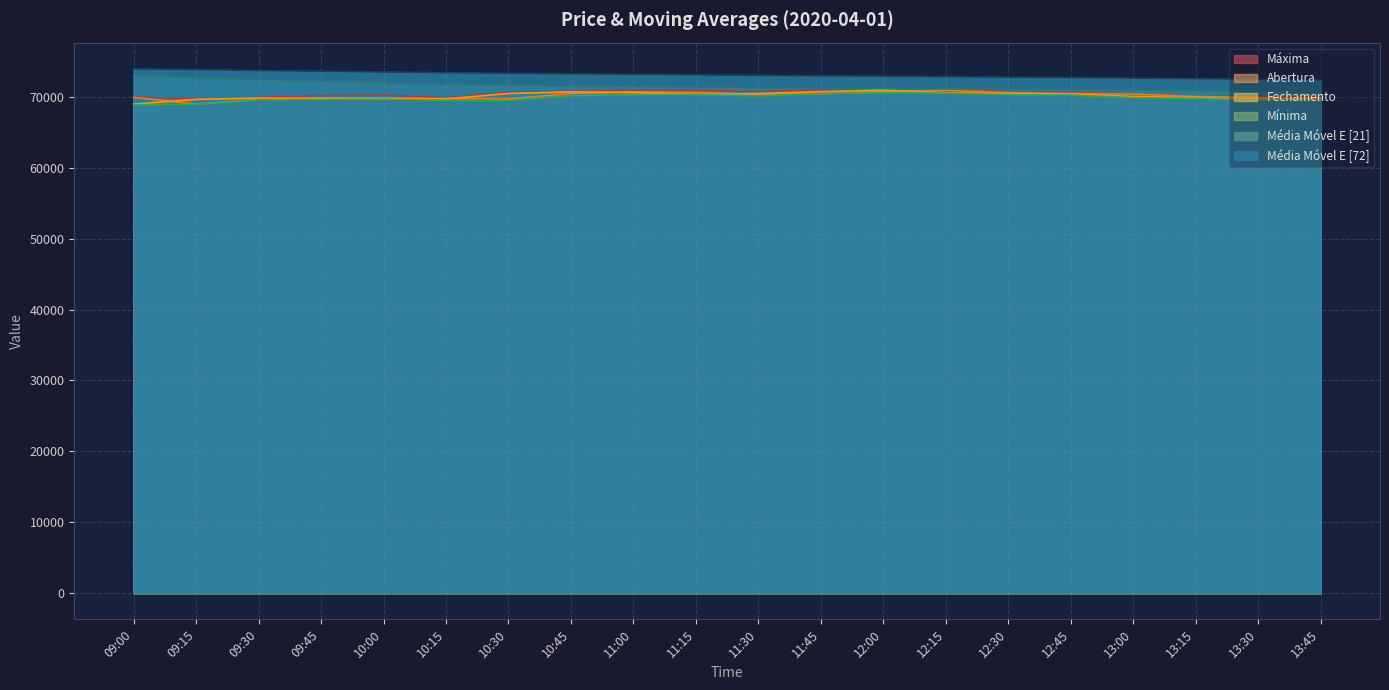

Reading left to right, transcribe all the data shown in this chart.

Média Móvel E [21]: 09:00=73012.6	09:15=72705.5	09:30=72444.6	09:45=72200.5	10:00=71980.0	10:15=71773.6	10:30=71655.1	10:45=71568.3	11:00=71480.3	11:15=71377.1	11:30=71293.7	11:45=71242.0	12:00=71214.6	12:15=71157.8	12:30=71094.3	12:45=71031.7	13:00=70942.0	13:15=70847.2	13:30=70740.2	13:45=70657.9
Média Móvel E [72]: 09:00=73951.1	09:15=73832.9	09:30=73723.4	09:45=73614.8	10:00=73509.6	10:15=73405.5	10:30=73325.1	10:45=73253.1	11:00=73180.4	11:15=73102.8	11:30=73030.4	11:45=72967.2	12:00=72911.6	12:15=72848.1	12:30=72782.6	12:45=72717.5	13:00=72644.3	13:15=72569.1	13:30=72489.6	13:45=72416.9
Fechamento: 09:00=68965.0	09:15=69635.0	09:30=69835.0	09:45=69760.0	10:00=69775.0	10:15=69710.0	10:30=70470.0	10:45=70700.0	11:00=70600.0	11:15=70345.0	11:30=70460.0	11:45=70725.0	12:00=70940.0	12:15=70590.0	12:30=70460.0	12:45=70405.0	13:00=70045.0	13:15=69900.0	13:30=69670.0	13:45=69835.0
Mínima: 09:00=68870.0	09:15=68970.0	09:30=69585.0	09:45=69625.0	10:00=69650.0	10:15=69510.0	10:30=69500.0	10:45=70175.0	11:00=70295.0	11:15=70320.0	11:30=70155.0	11:45=70455.0	12:00=70575.0	12:15=70520.0	12:30=70310.0	12:45=70260.0	13:00=69880.0	13:15=69780.0	13:30=69560.0	13:45=69425.0
Abertura: 09:00=69925.0	09:15=68970.0	09:30=69640.0	09:45=69835.0	10:00=69760.0	10:15=69775.0	10:30=69715.0	10:45=70470.0	11:00=70700.0	11:15=70600.0	11:30=70345.0	11:45=70460.0	12:00=70725.0	12:15=70935.0	12:30=70585.0	12:45=70460.0	13:00=70395.0	13:15=70045.0	13:30=69900.0	13:45=69670.0
Máxima: 09:00=69980.0	09:15=69735.0	09:30=69935.0	09:45=70185.0	10:00=70255.0	10:15=69885.0	10:30=70655.0	10:45=70800.0	11:00=70950.0	11:15=70950.0	11:30=70760.0	11:45=70915.0	12:00=71155.0	12:15=71105.0	12:30=70725.0	12:45=70625.0	13:00=70450.0	13:15=70095.0	13:30=70065.0	13:45=70050.0